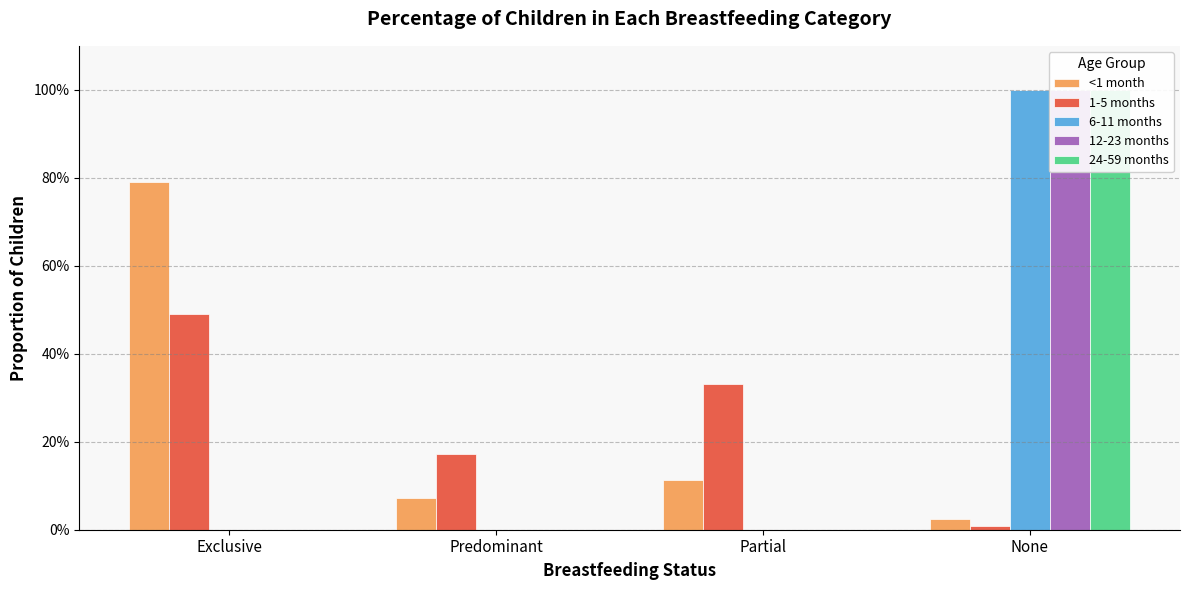

Reading left to right, what are all the values shown in this chart?

<1 month: 0.8	0.1	0.1	0.0
1-5 months: 0.5	0.2	0.3	0.0
6-11 months: 0.0	0.0	0.0	1.0
12-23 months: 0.0	0.0	0.0	1.0
24-59 months: 0.0	0.0	0.0	1.0